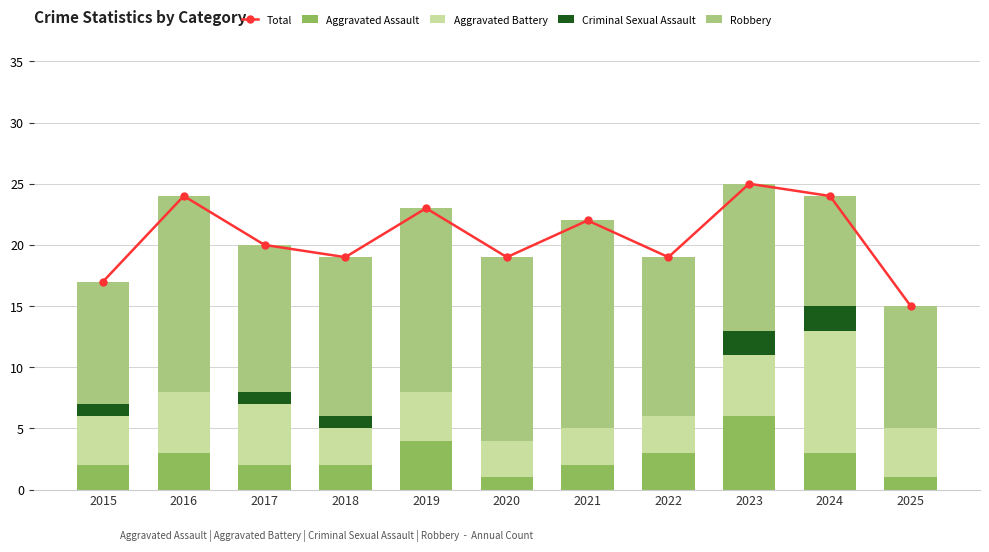

What is the value of the Aggravated Battery bar at the 9th from the left?

5